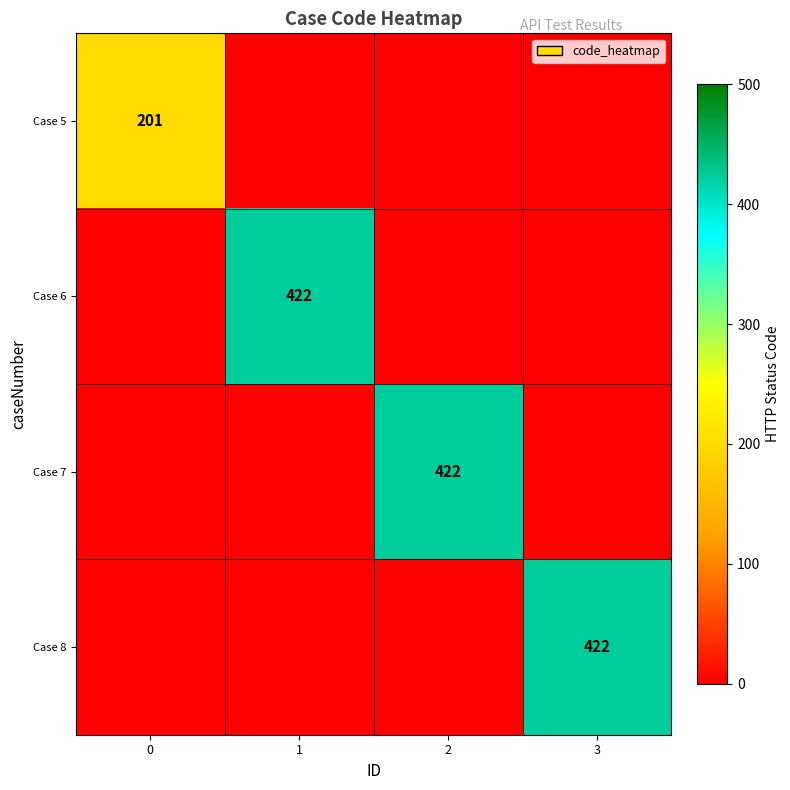

How many values in the Case 6 series exceed 0?

1